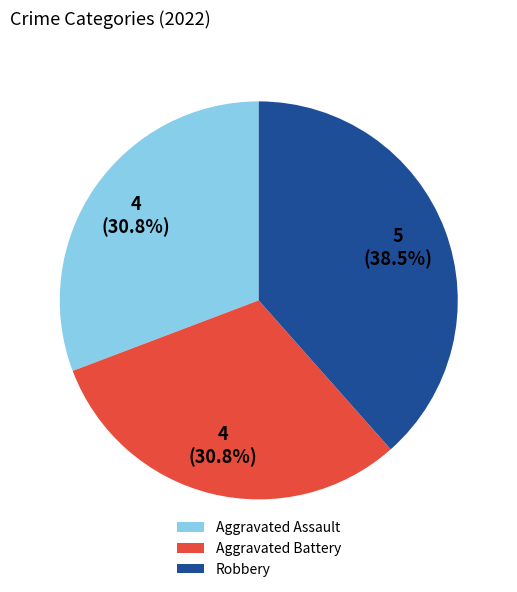

Combined, do Aggravated Battery and Aggravated Assault account for over 50%?

Yes